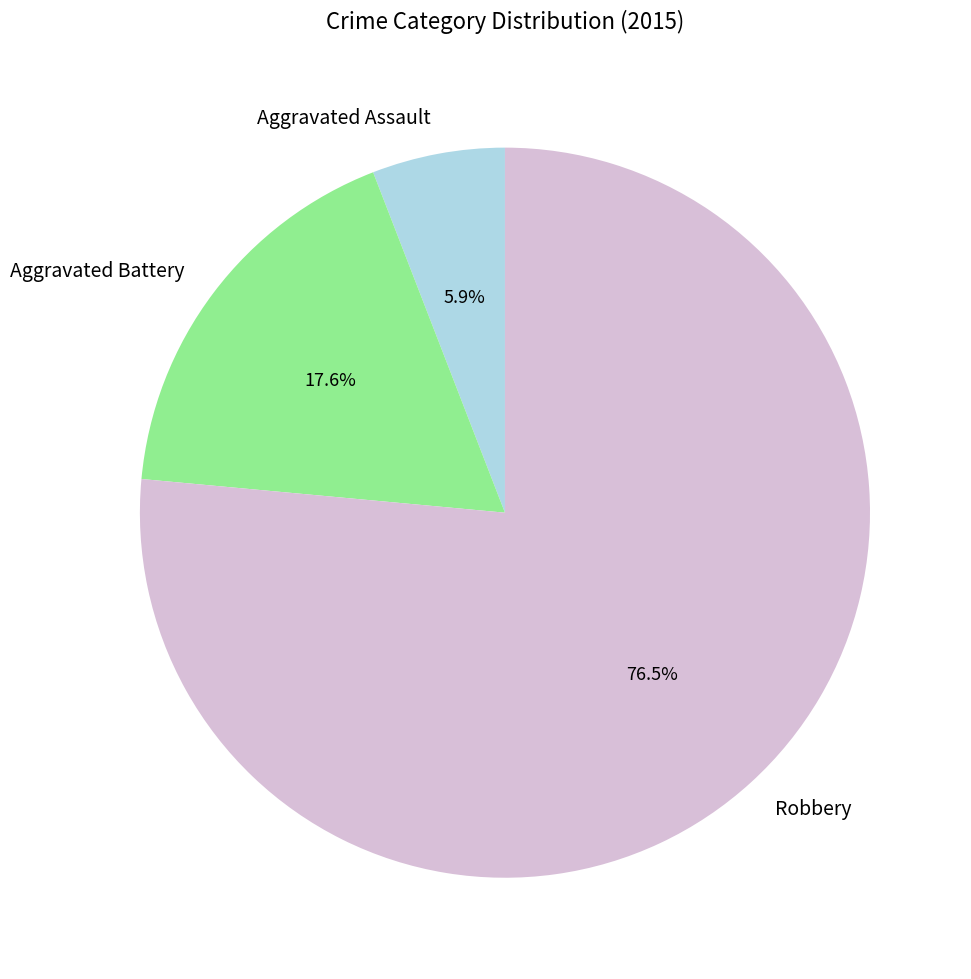

To the nearest percent, what is the difference between the largest and smallest slice percentages?

71%